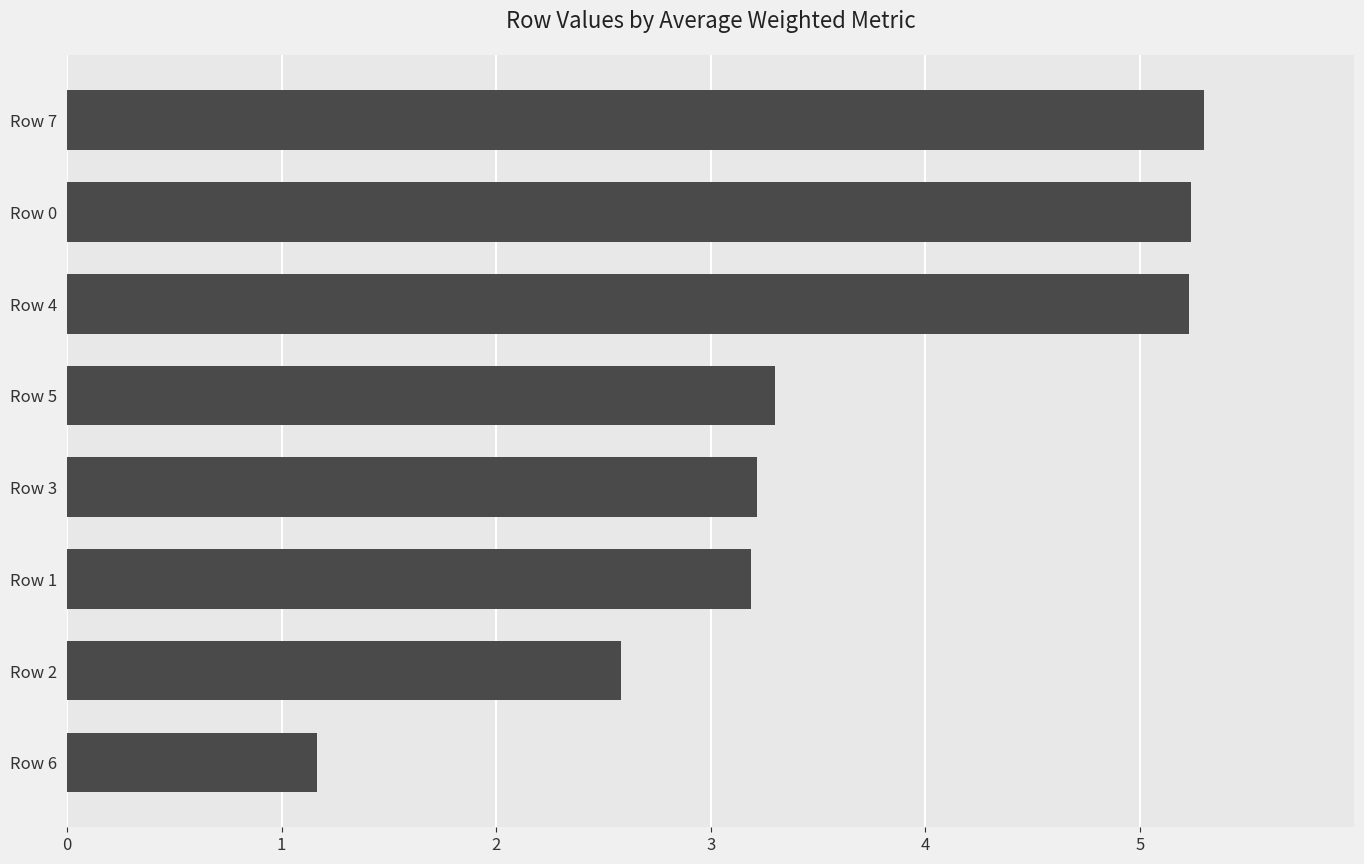

Reading top to bottom, extract all data points from this chart.

Row 7=5.3	Row 0=5.2	Row 4=5.2	Row 5=3.3	Row 3=3.2	Row 1=3.2	Row 2=2.6	Row 6=1.2